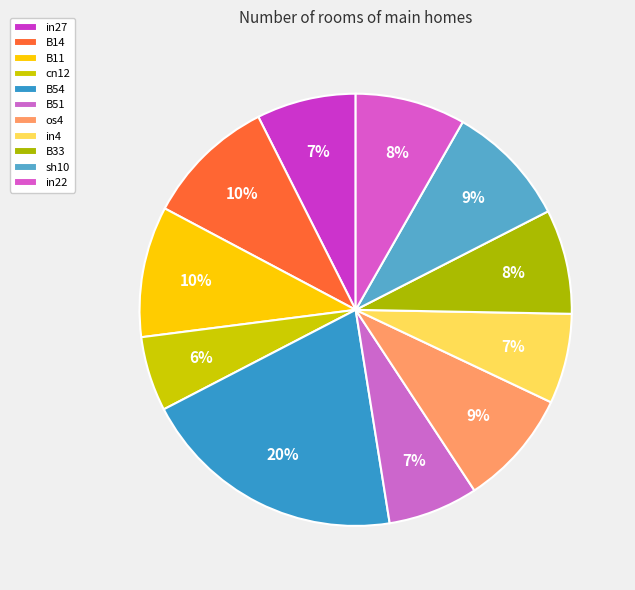

Count the number of slices in the pie.

11